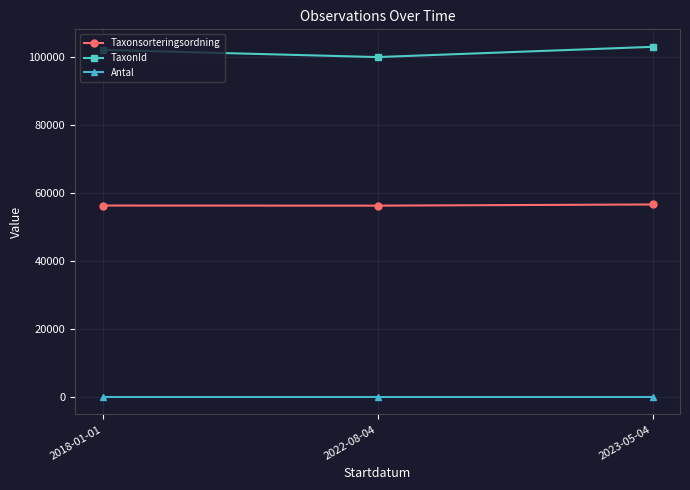

Rank the series at 2023-05-04 from highest to lowest value.

TaxonId, Taxonsorteringsordning, Antal